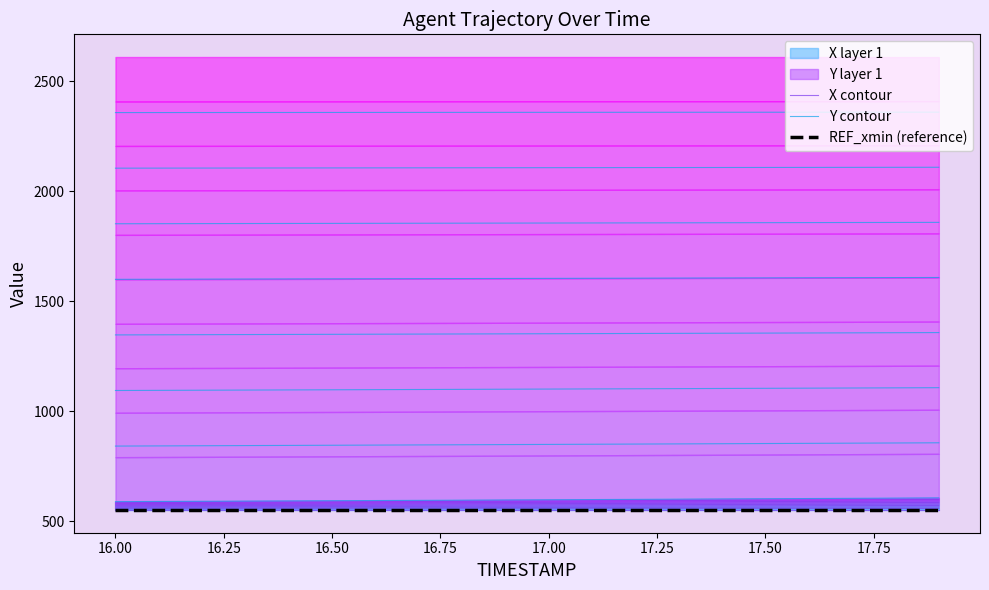

What is the label of the 2nd point from the left?

16.00